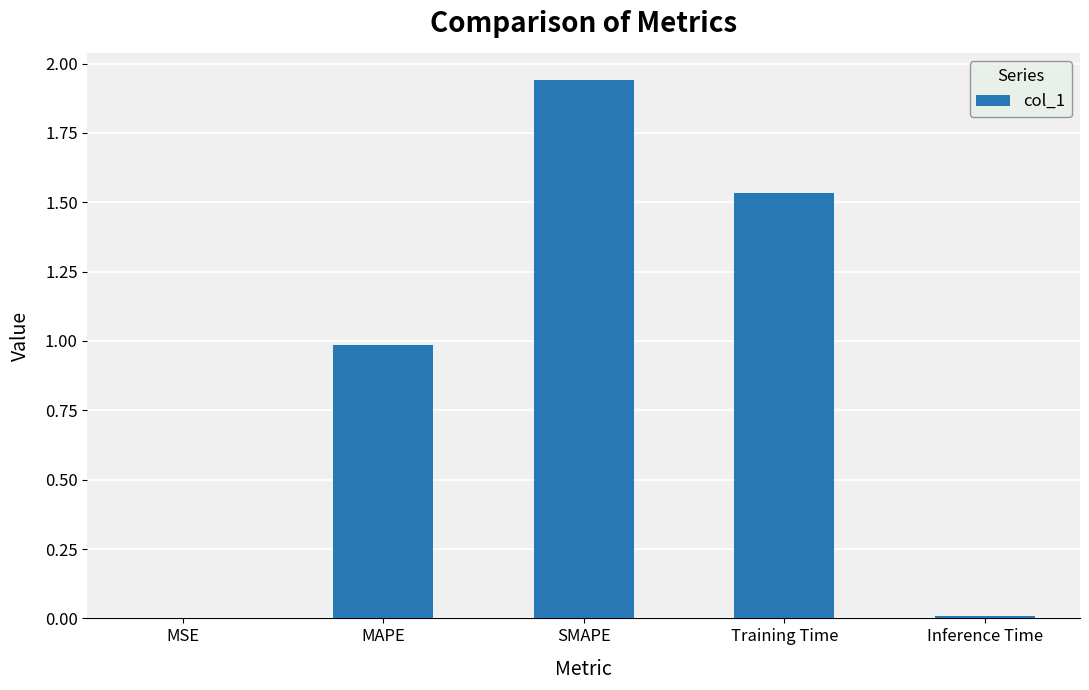

What is the sum of all values?

4.5